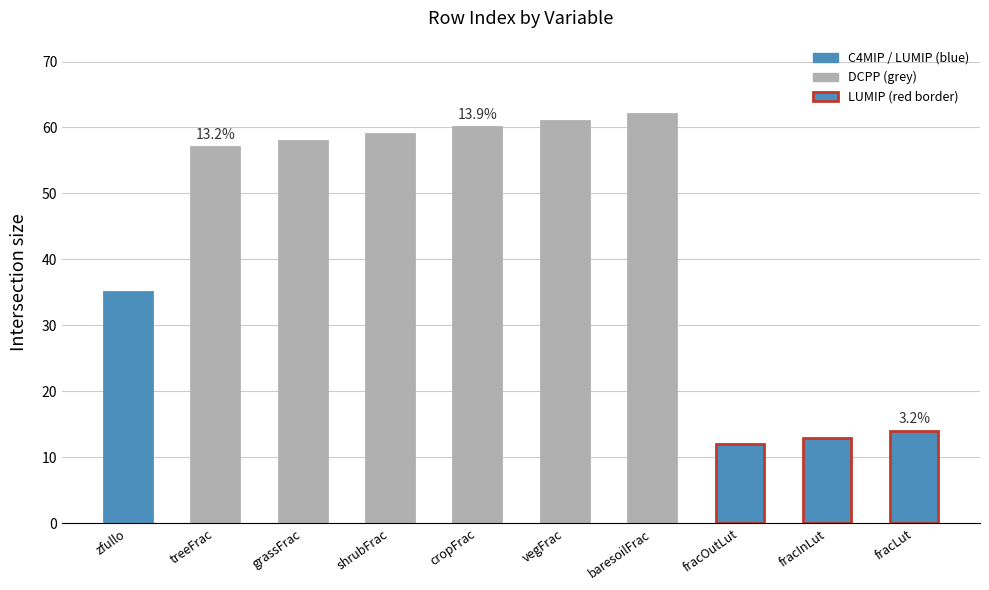

What is the label of the 7th bar from the left?

baresoilFrac